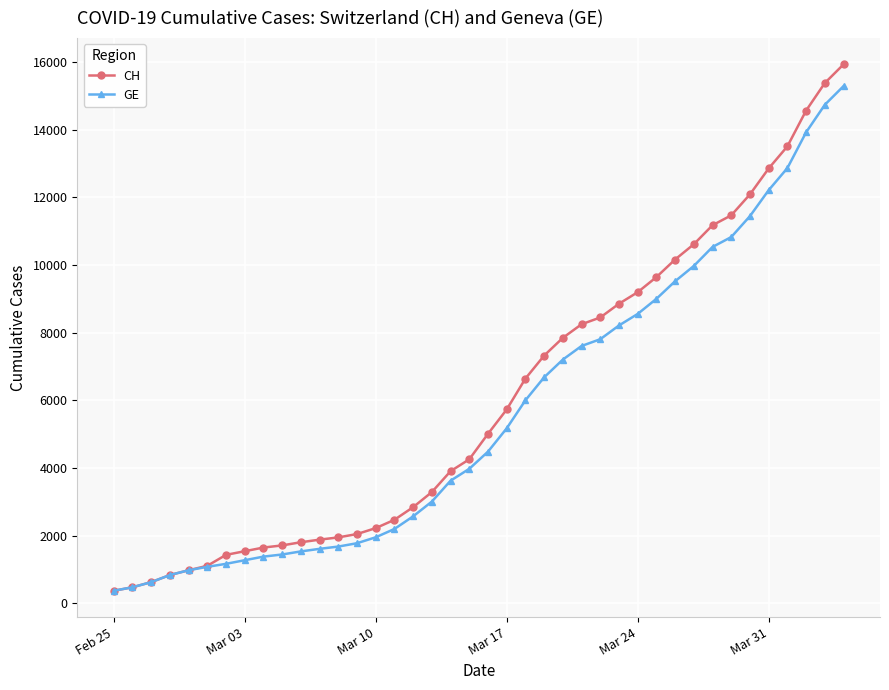

What is the greatest value displayed?

15926